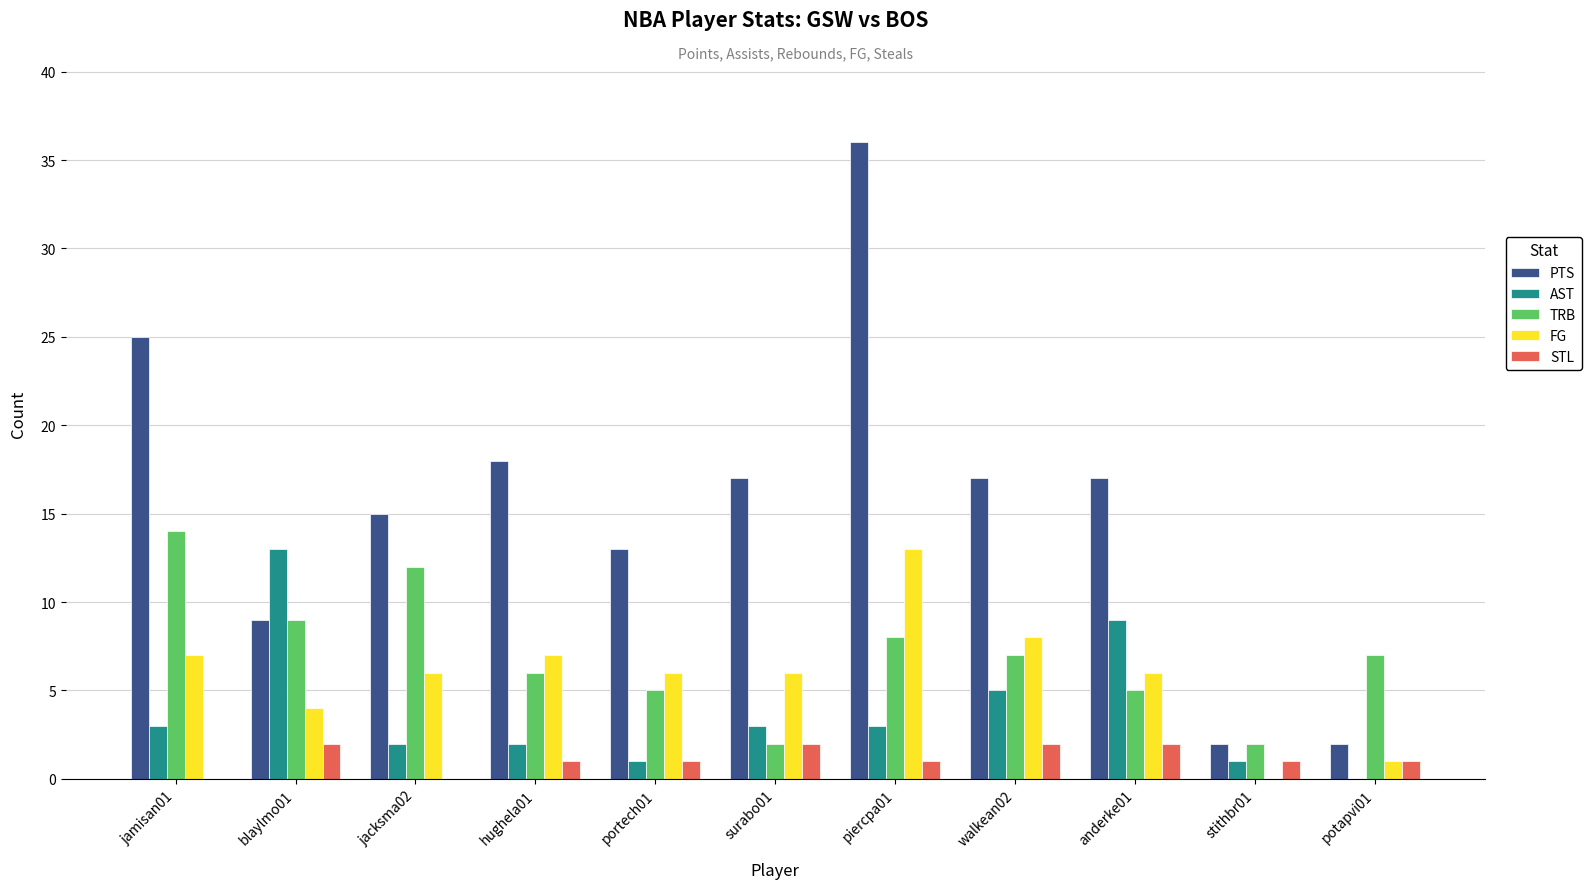

What is the spread (max minus min) of values at surabo01?

15